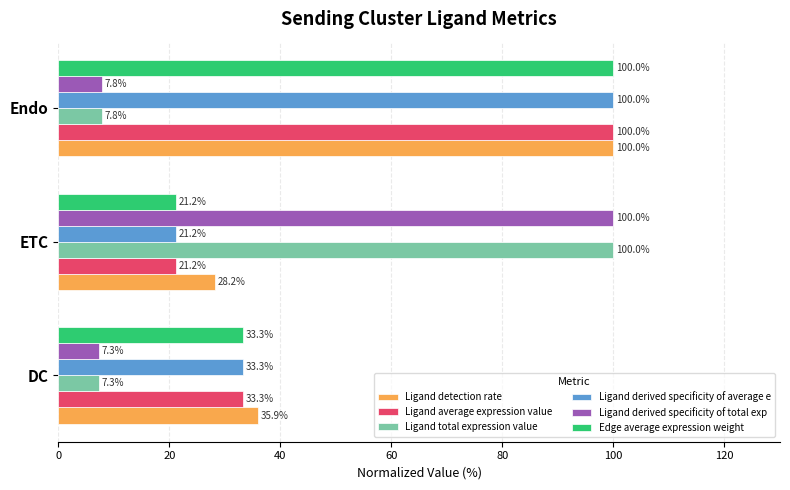

At which category is the sum across all series the highest?

Endo